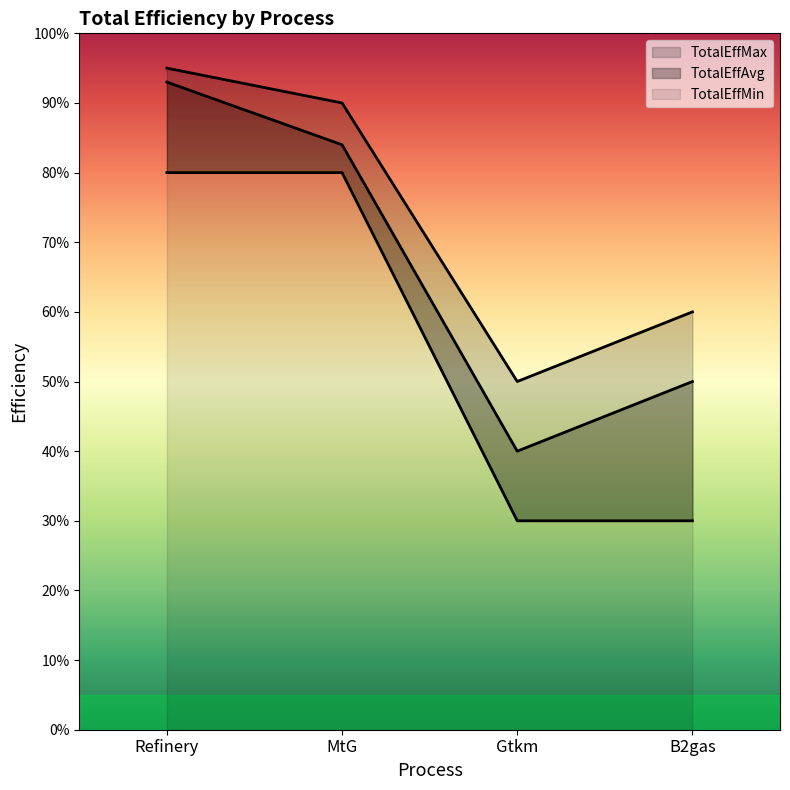

How many lines are shown in the chart?

3